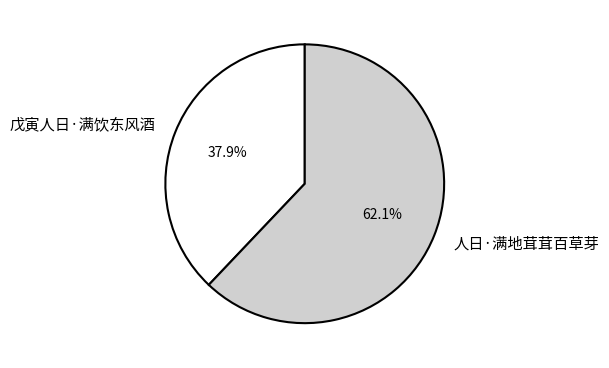

Approximately how many times larger is the value at 人日·满地茸茸百草芽 compared to 戊寅人日·满饮东风酒?

1.6